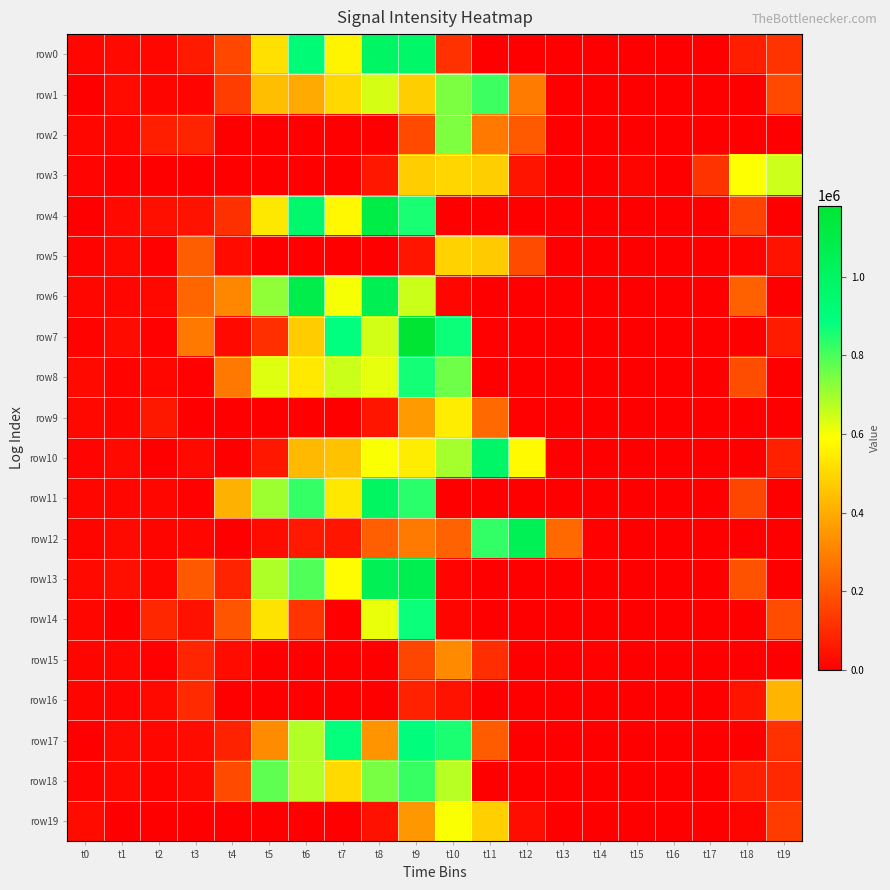

List the series in order of their peak value, highest first.

row7, row4, row6, row13, row12, row11, row0, row10, row17, row14, row8, row18, row1, row2, row3, row19, row9, row5, row16, row15